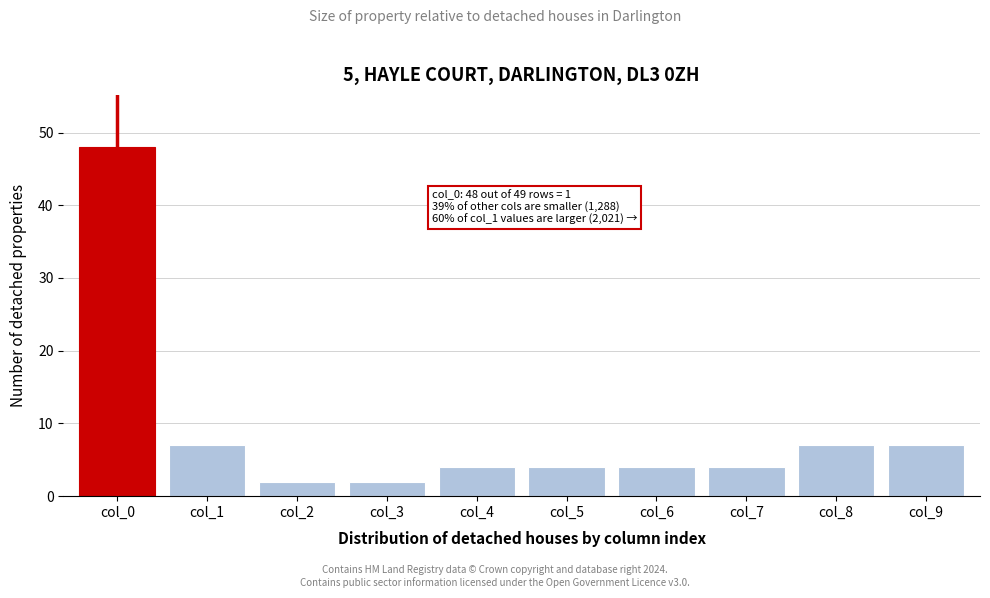

Reading left to right, transcribe all the data shown in this chart.

col_0=48	col_1=7	col_2=2	col_3=2	col_4=4	col_5=4	col_6=4	col_7=4	col_8=7	col_9=7